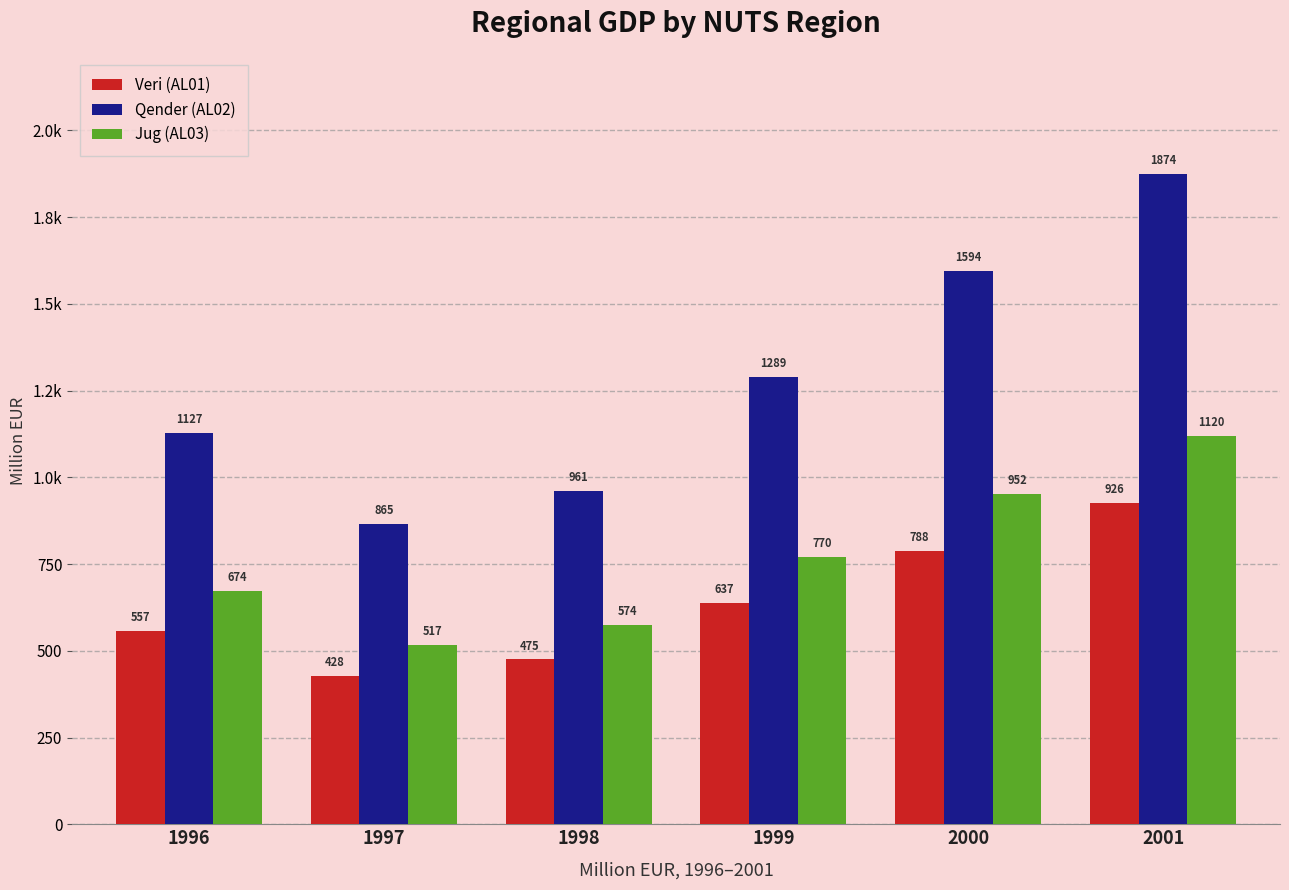

Is it true that Qender (AL02) equals 865.0 at 1997?

True